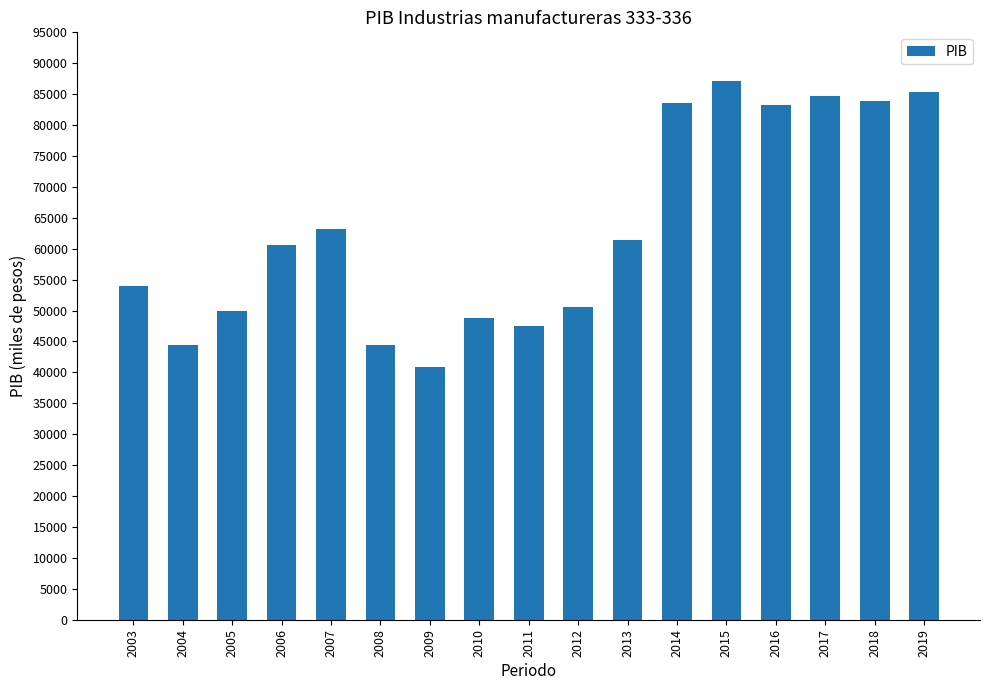

True or false: the data shows 20596.9 at 2007.

False